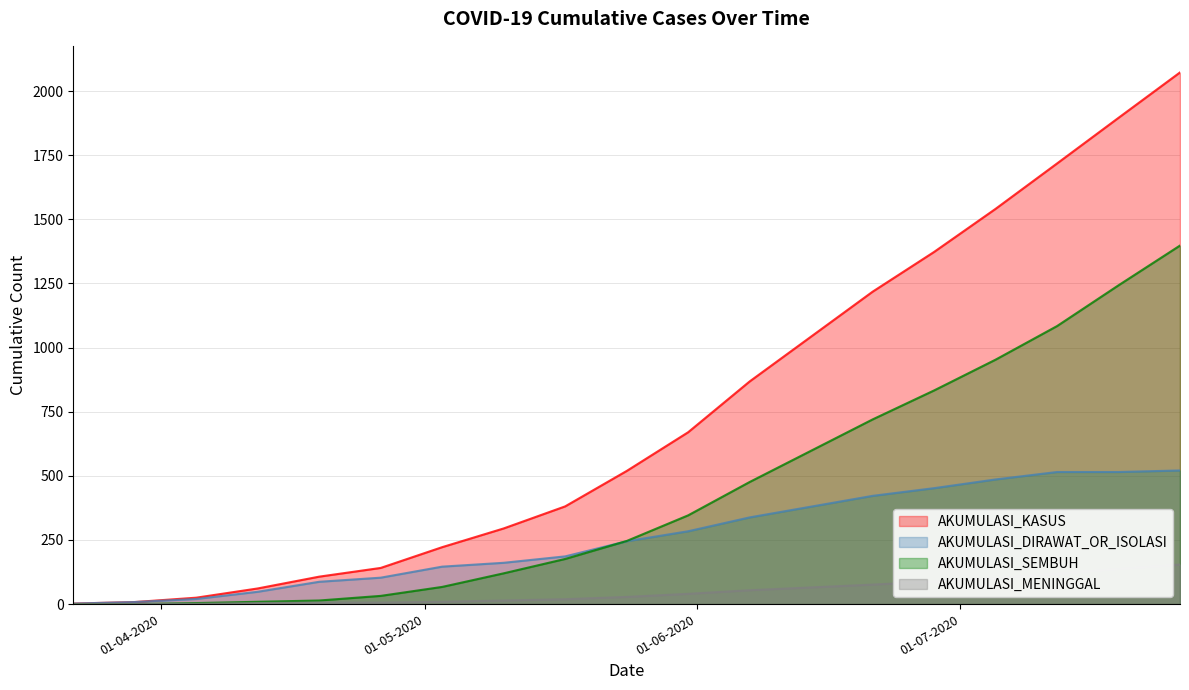

At which label is AKUMULASI_DIRAWAT_OR_ISOLASI closest to 261?

24-05-2020